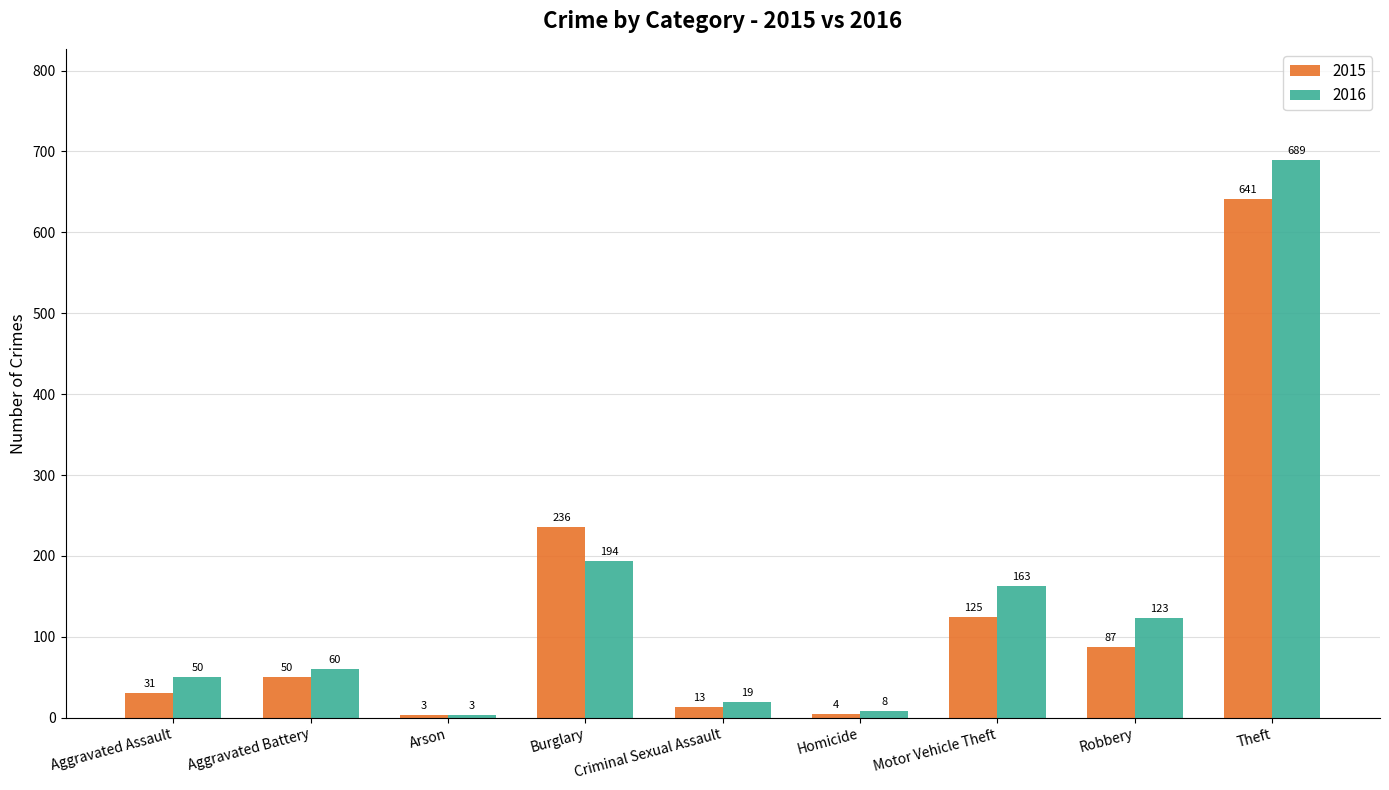

What is the sum of the 2015 values at Homicide and Criminal Sexual Assault?

17